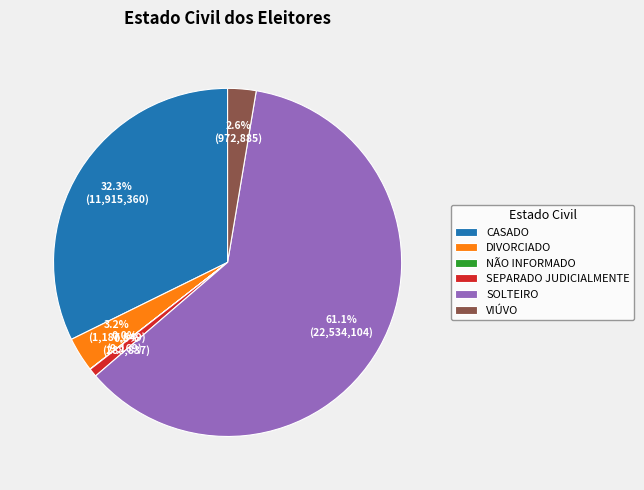

How much of the chart is everything except SEPARADO JUDICIALMENTE?

99.2%